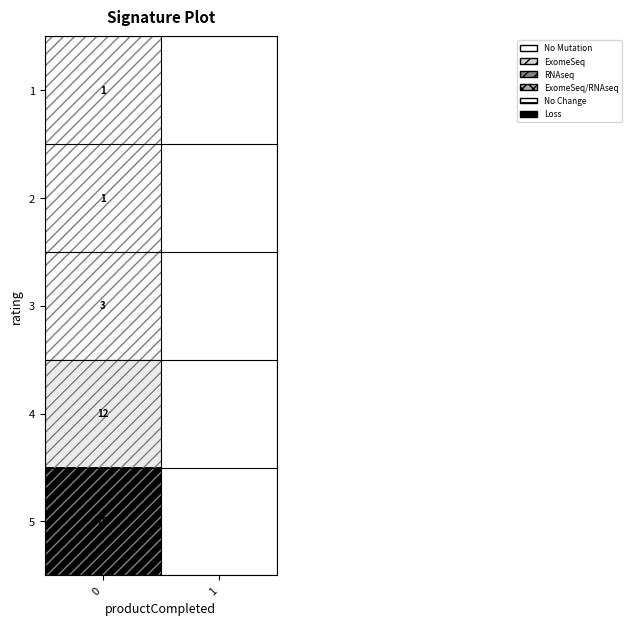

Is the value of 3 at 0 greater than the value of 2 at 0?

Yes